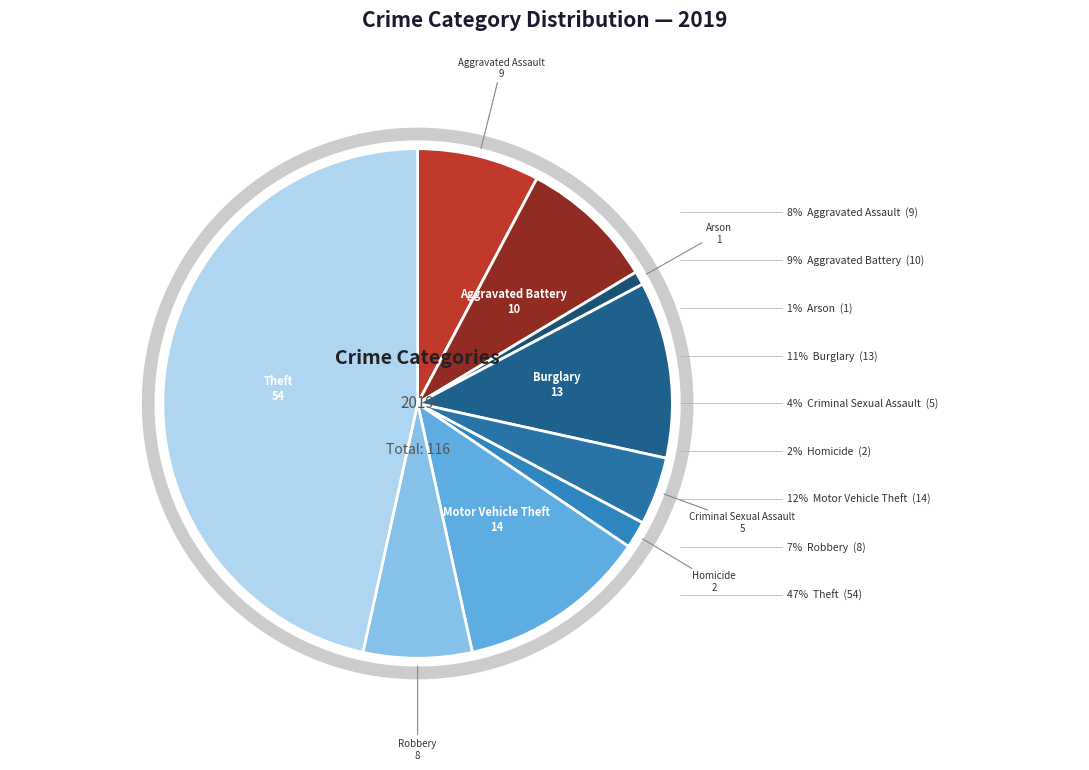

Rank the categories by value from lowest to highest.

Arson, Homicide, Criminal Sexual Assault, Robbery, Aggravated Assault, Aggravated Battery, Burglary, Motor Vehicle Theft, Theft